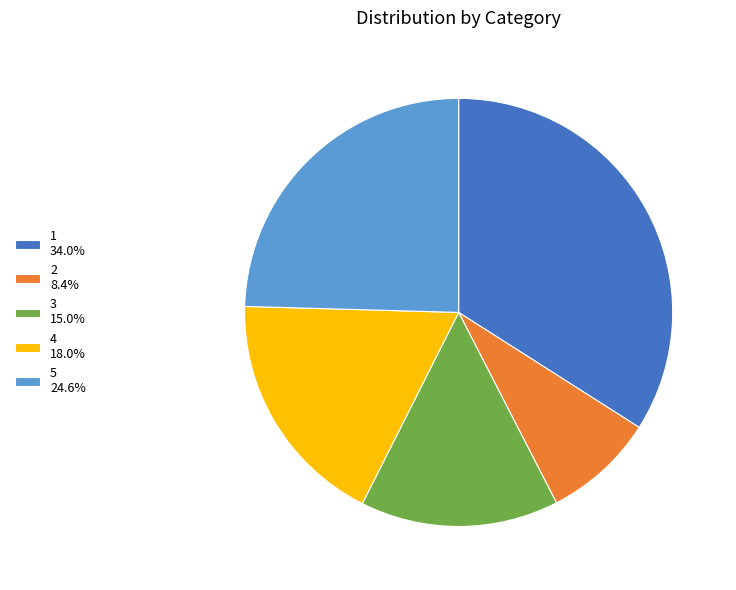

Do 2 and 3 together represent more than half of the pie?

No